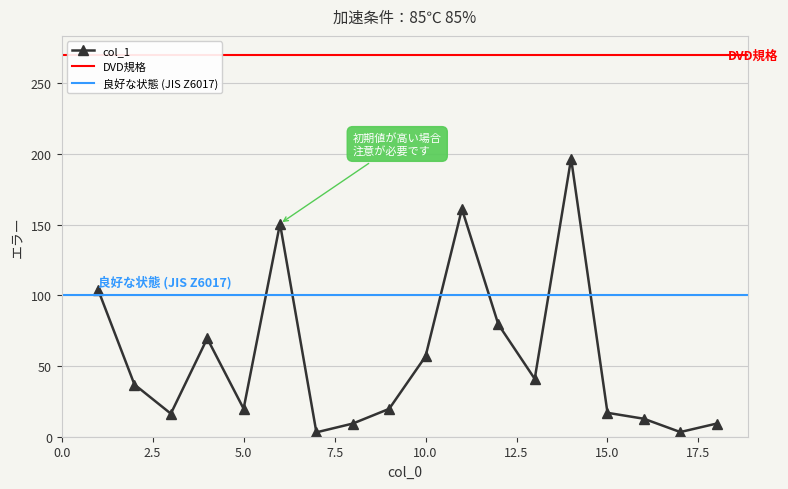

Approximately how many times larger is the value at 9 compared to 3?

1.2